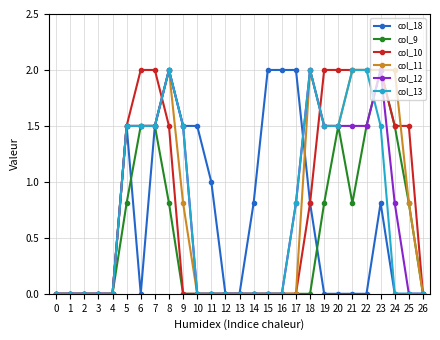

Is it true that col_9 equals 1.5 at 20?

True